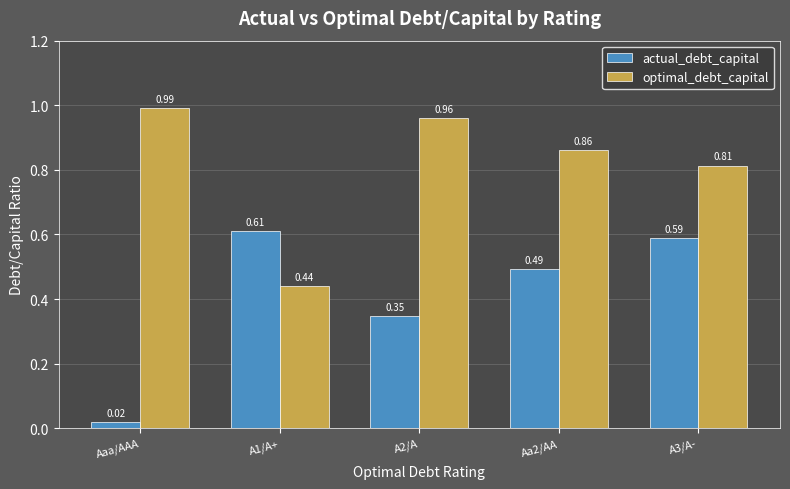

What is the difference between the second highest and second lowest values in the optimal_debt_capital series?

0.1